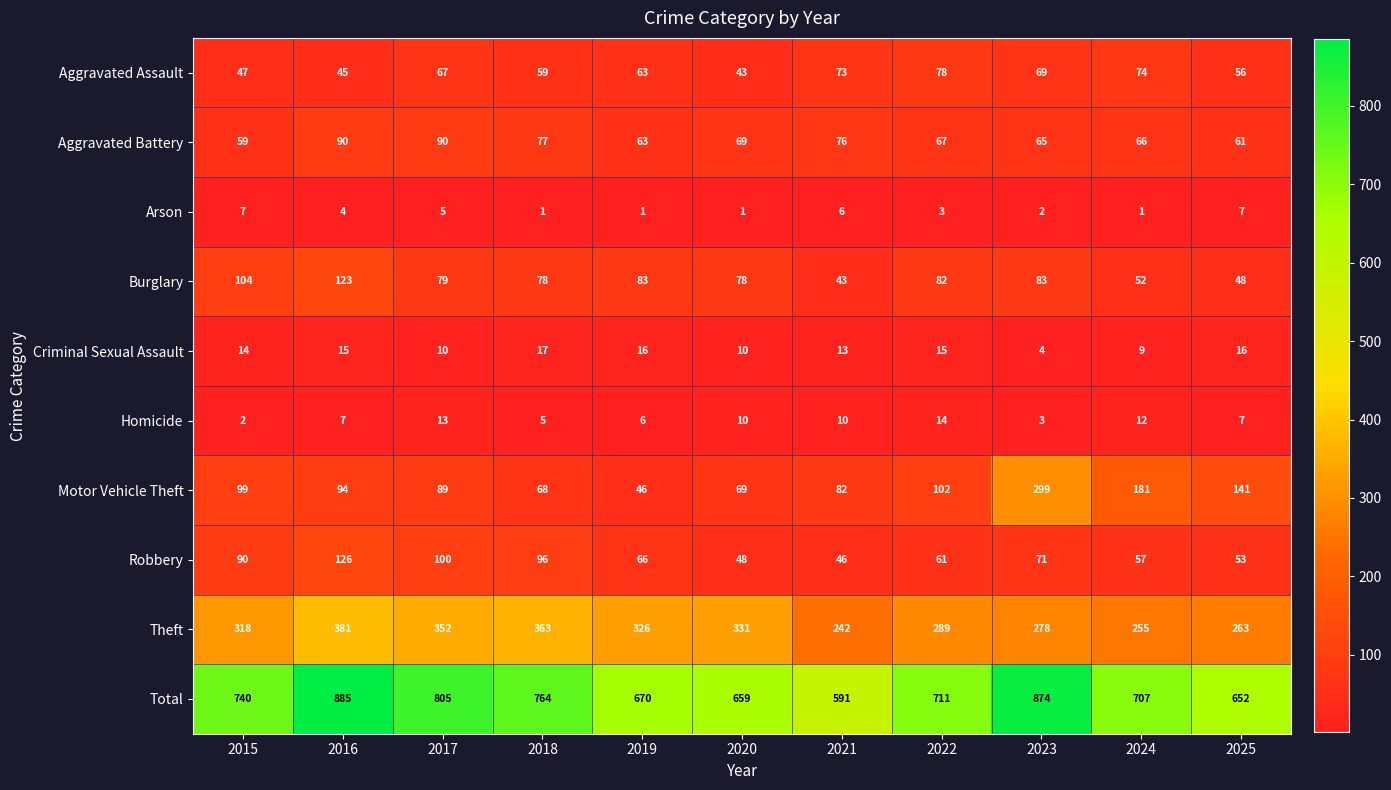

At which label is Aggravated Assault closest to 60?

2018